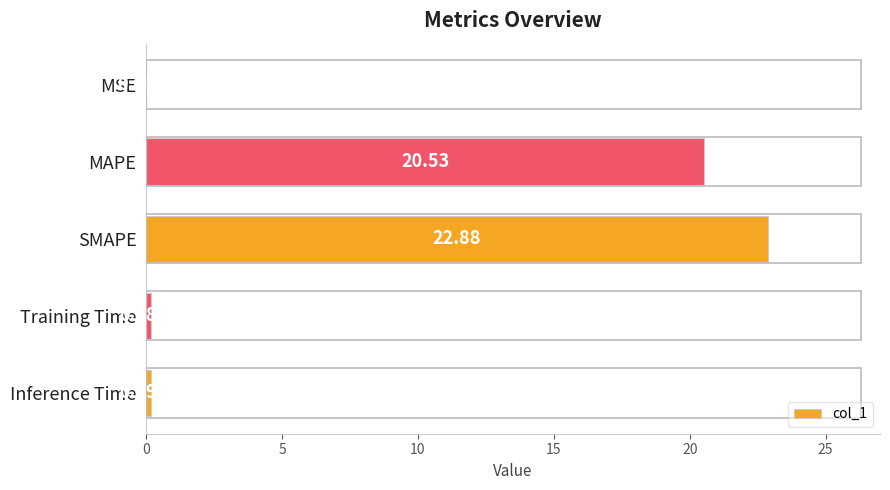

Which has a higher value, MSE or SMAPE?

SMAPE